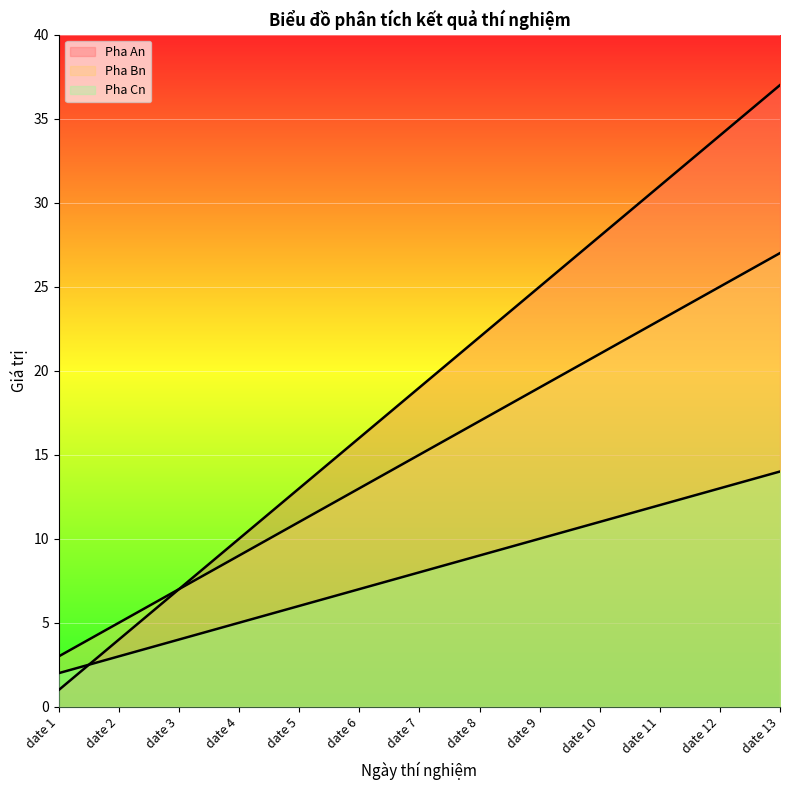

How many data points in Pha Cn are above 8?

6